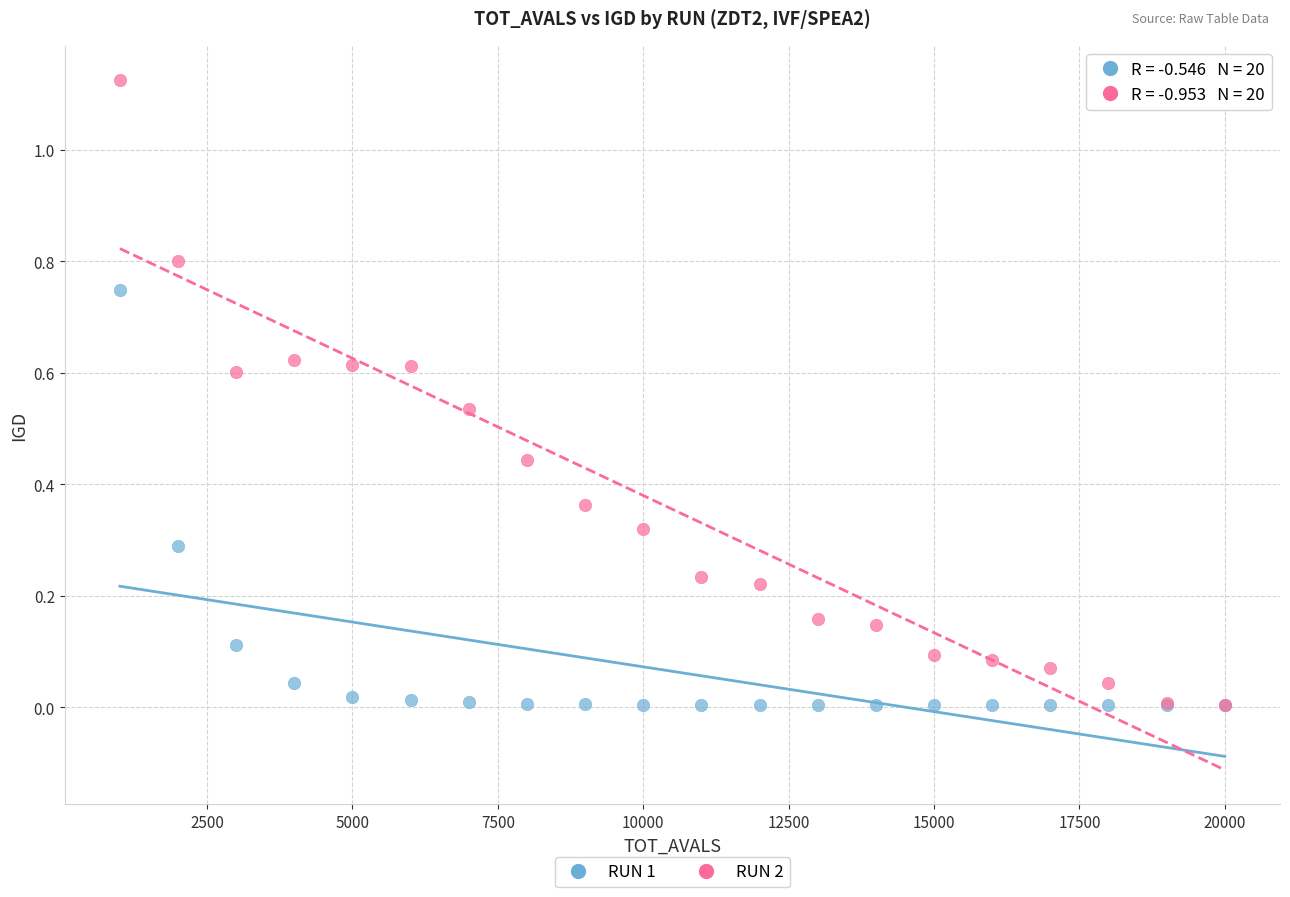

Which series reaches the maximum Y coordinate?

RUN 2